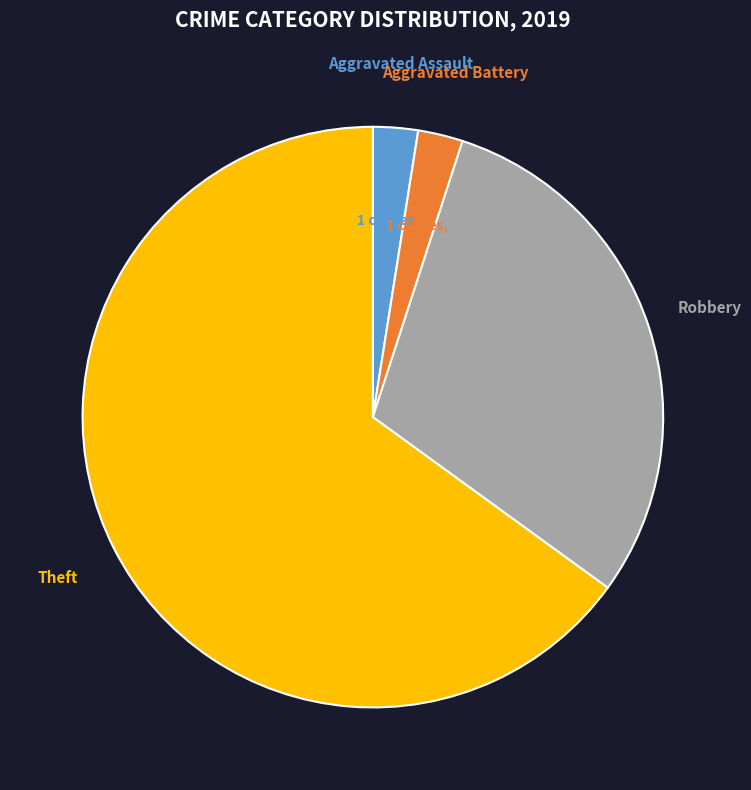

Which slice is the largest?

Theft